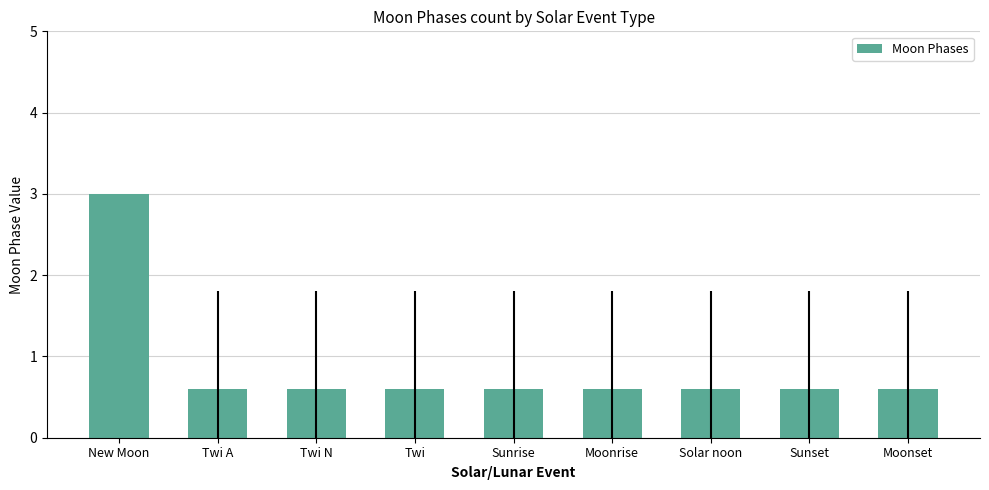

The value at Solar noon is 0.3. True or false?

False